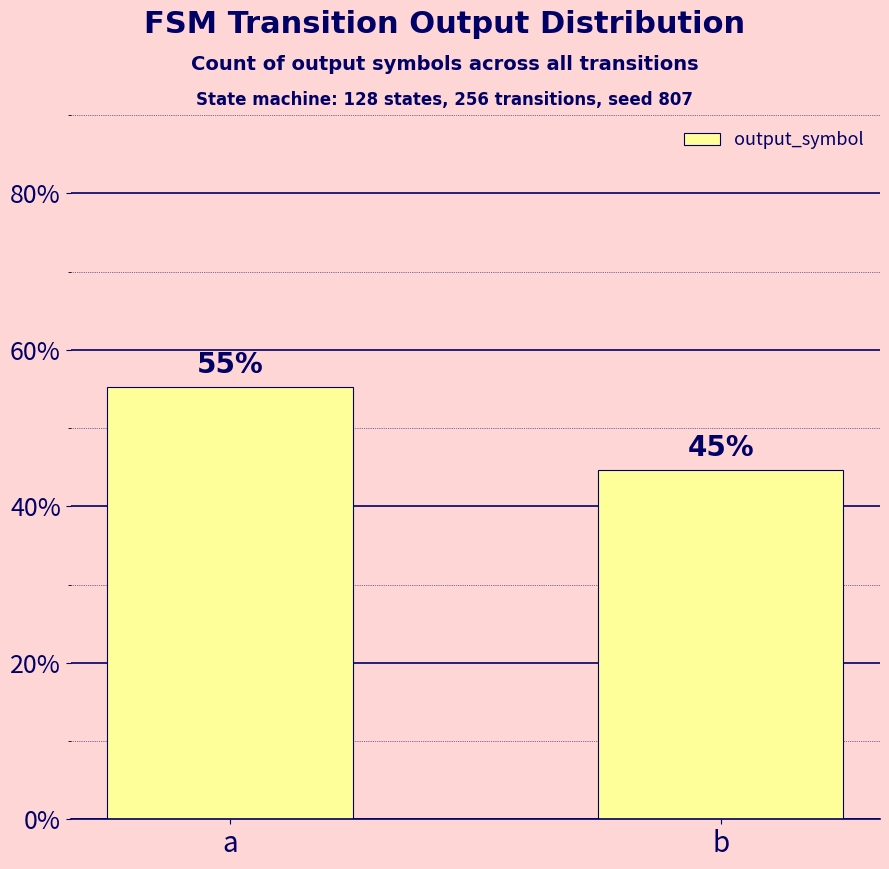

Is it true that the value at a is 73.8?

False